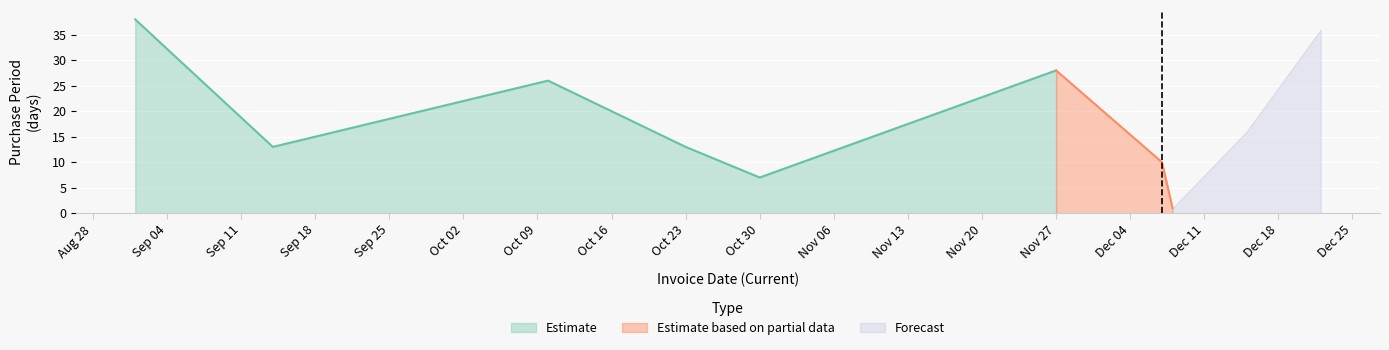

What position from the right is 2017-12-07?

2